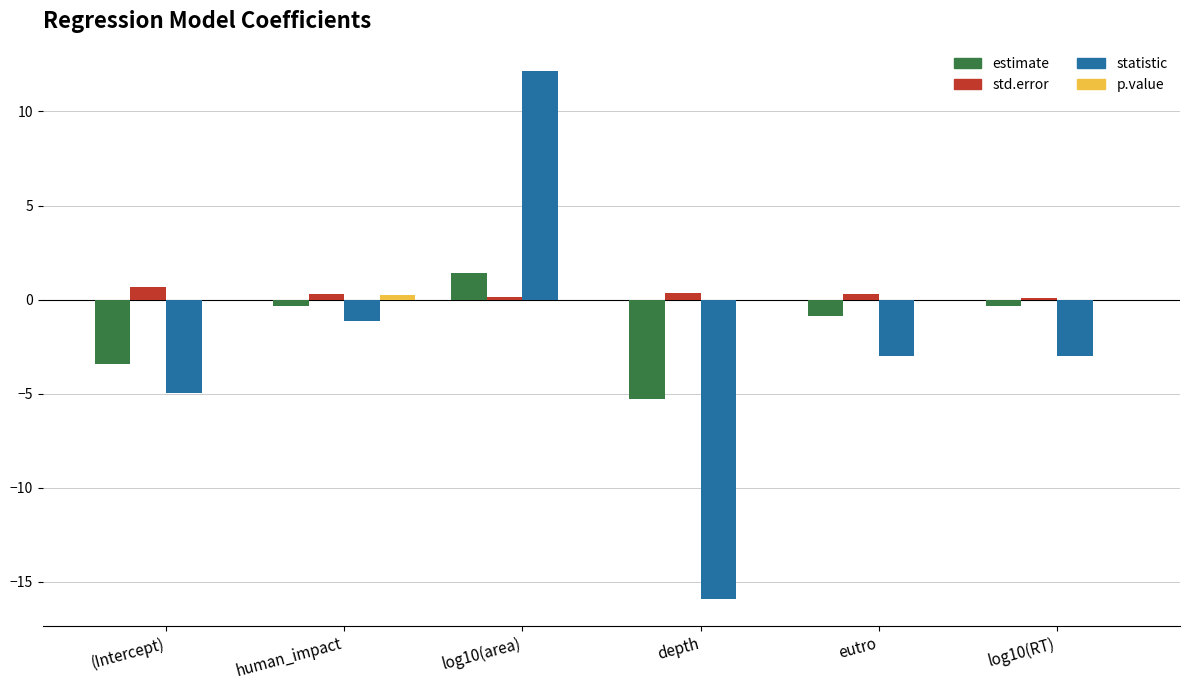

The value of estimate at eutro is -0.9. True or false?

True